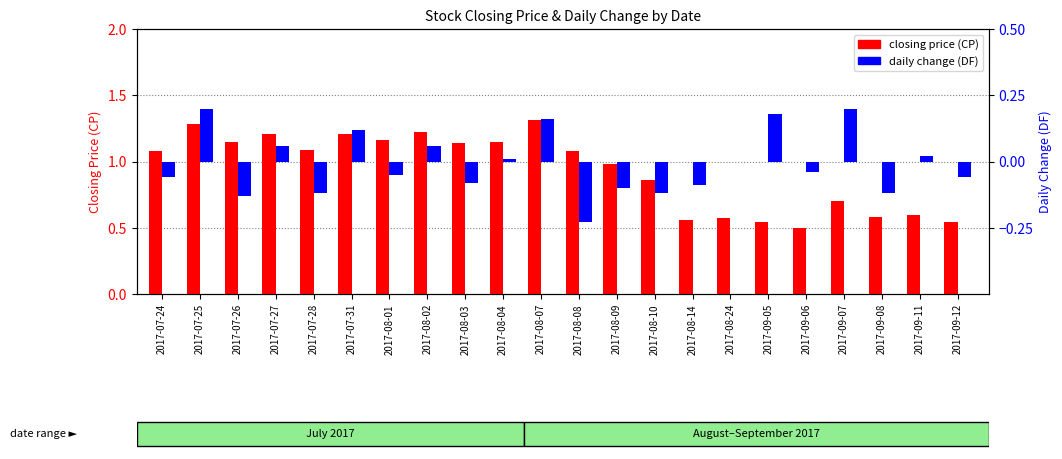

Which series has the largest range (max minus min)?

closing price (CP)